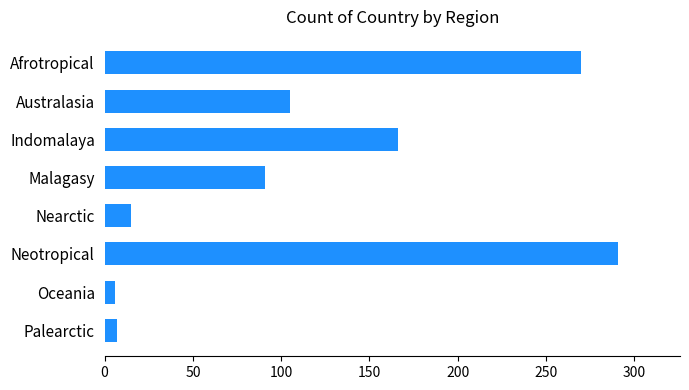

What is the maximum value shown in the chart?

291